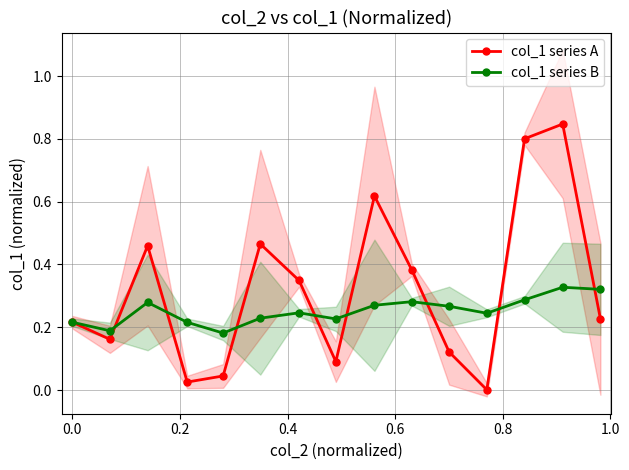

How many distinct data groups are displayed?

2